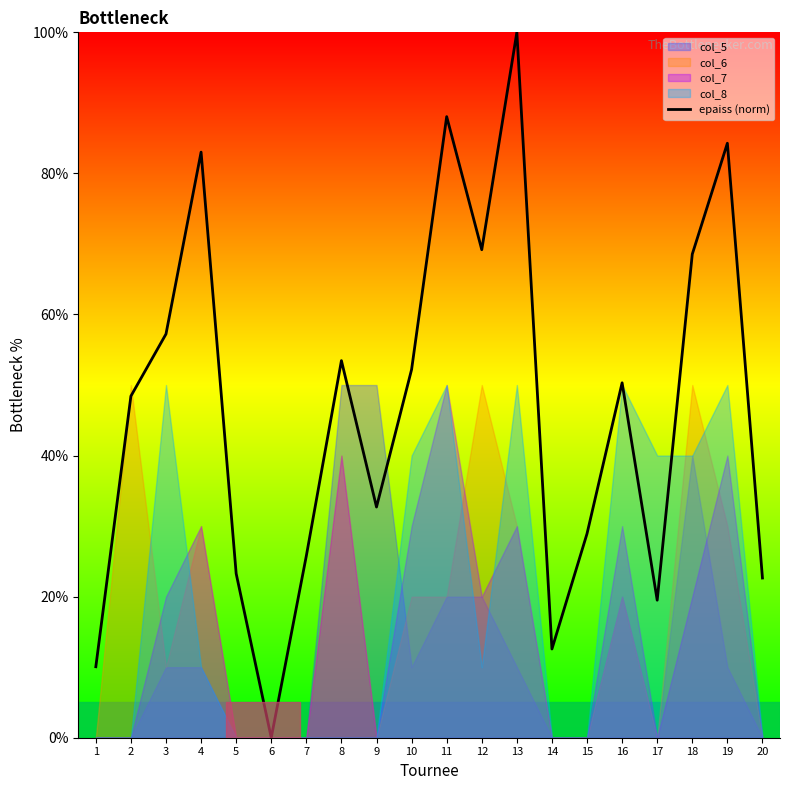

What is the change in value from 14 to 18?

+56.0